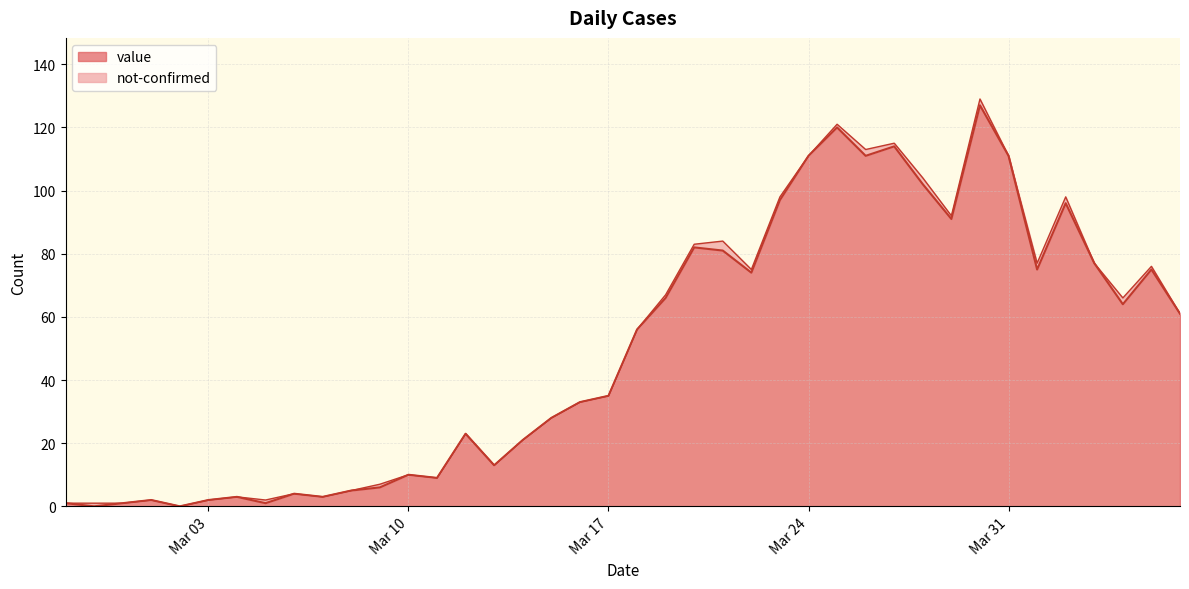

What is the sum of all values?

1991